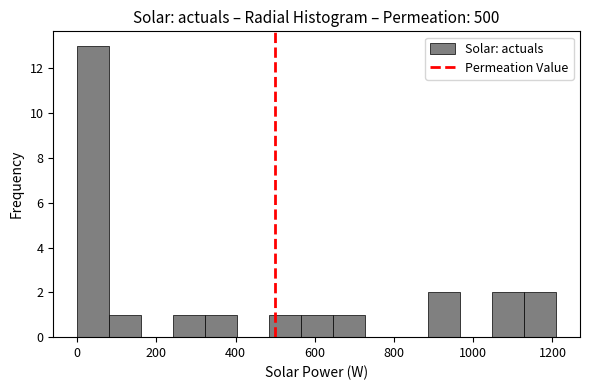

Over which range of the x-axis is the bar tallest?

0 to 80